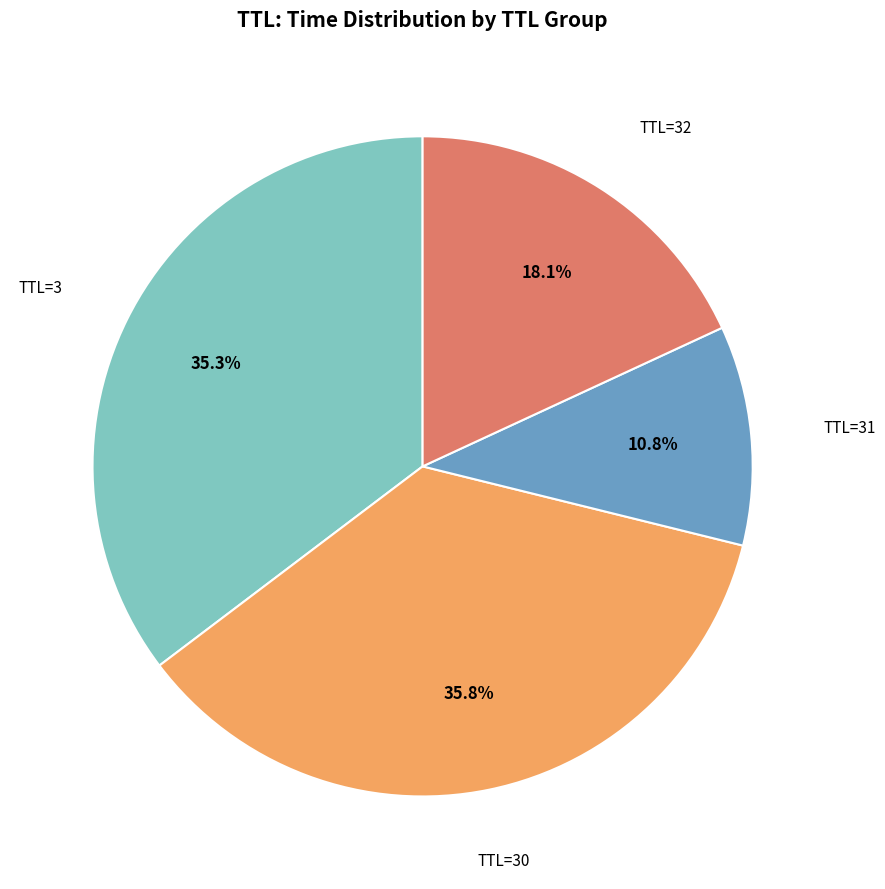

Does any single category account for the majority?

No